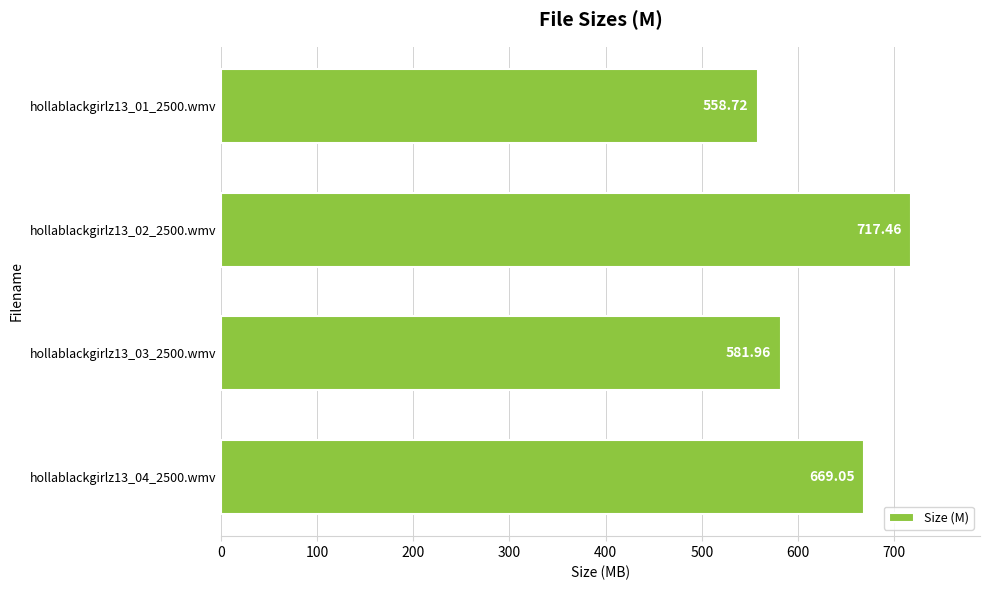

What is the difference between the maximum and minimum values?

158.7